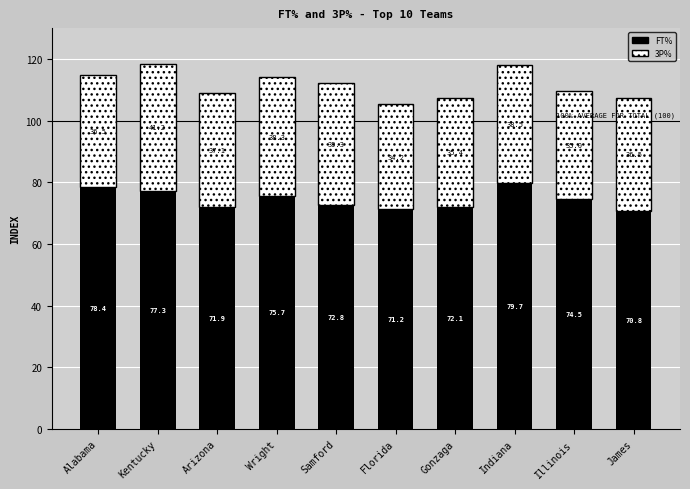

Reading left to right, what are the values for FT%?

Alabama=78.4	Kentucky=77.3	Arizona=71.9	Wright=75.7	Samford=72.8	Florida=71.2	Gonzaga=72.1	Indiana=79.7	Illinois=74.5	James=70.8